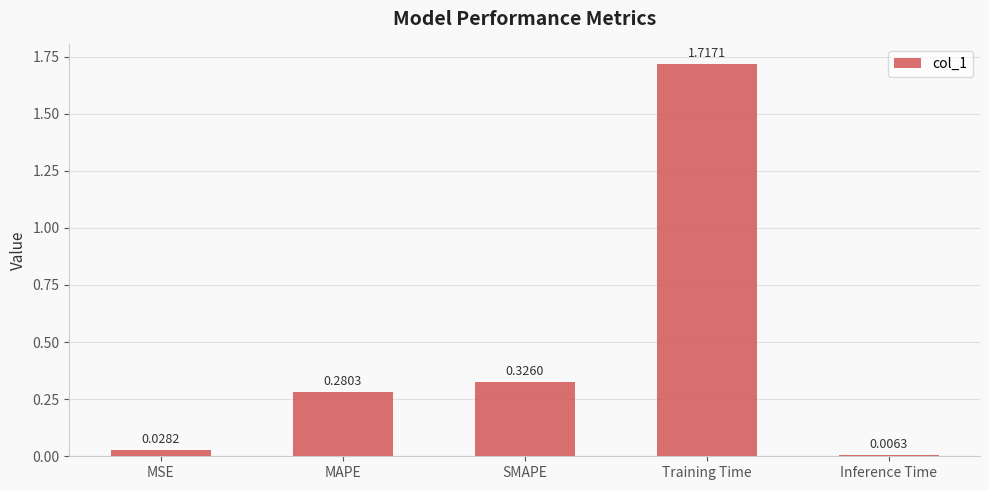

Does the chart contain stacked bars?

No